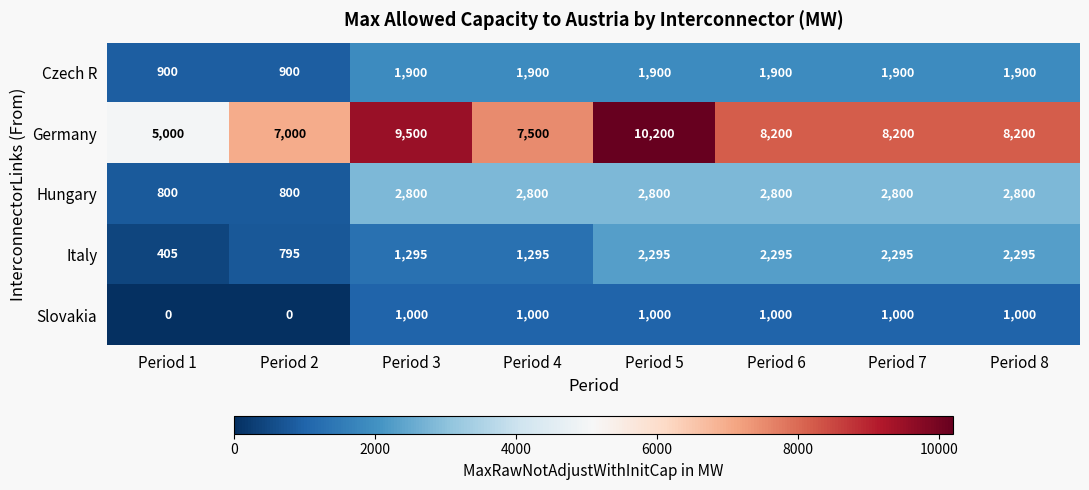

Which series has the widest spread of values?

Germany